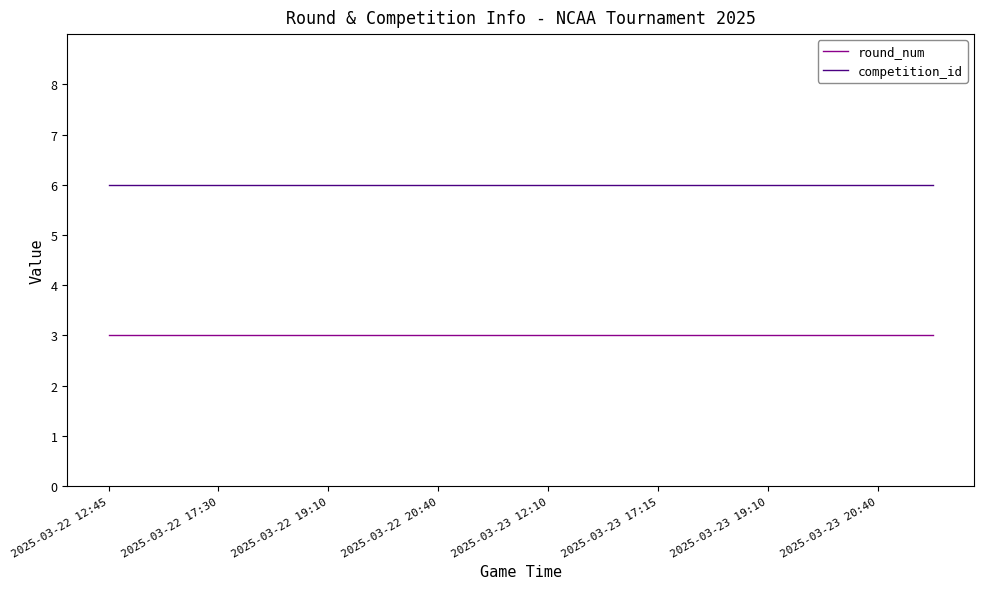

True or false: competition_id and round_num intersect in this chart.

False